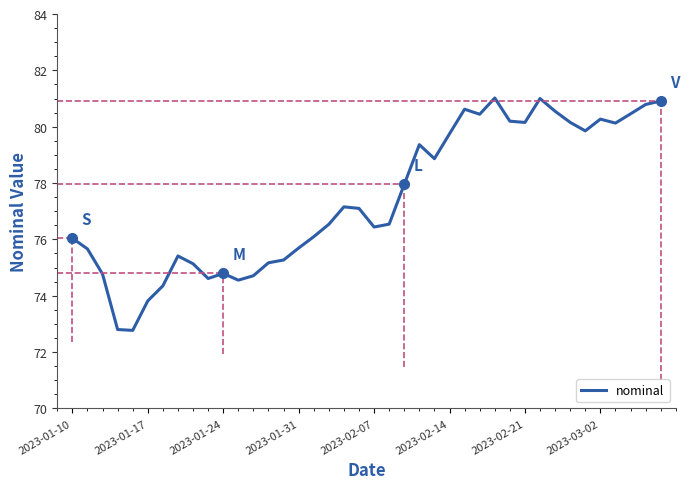

What is the minimum value shown in the chart?

72.8